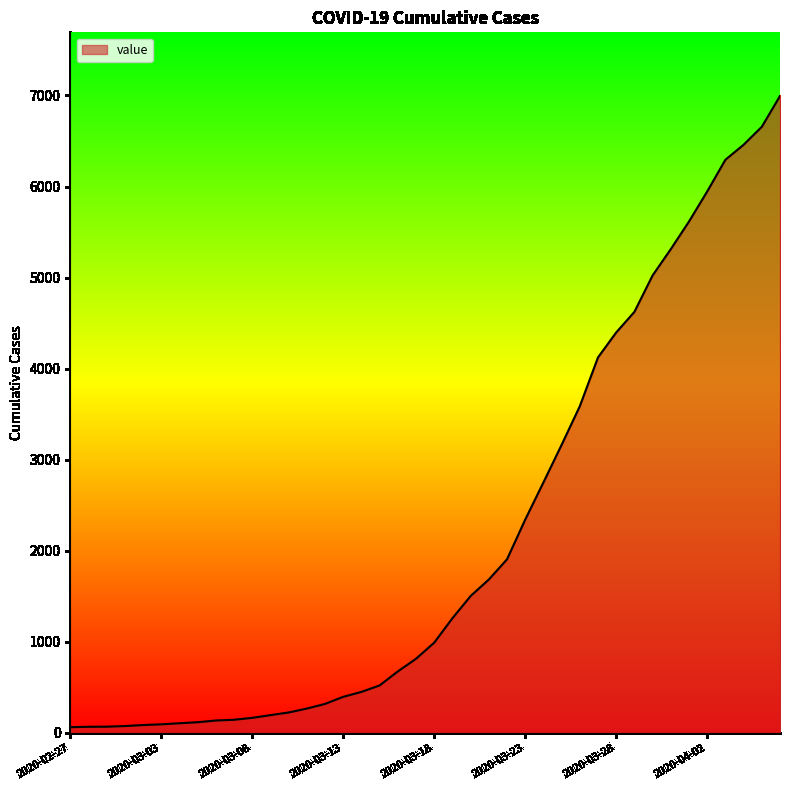

What is the maximum value shown in the chart?

6994